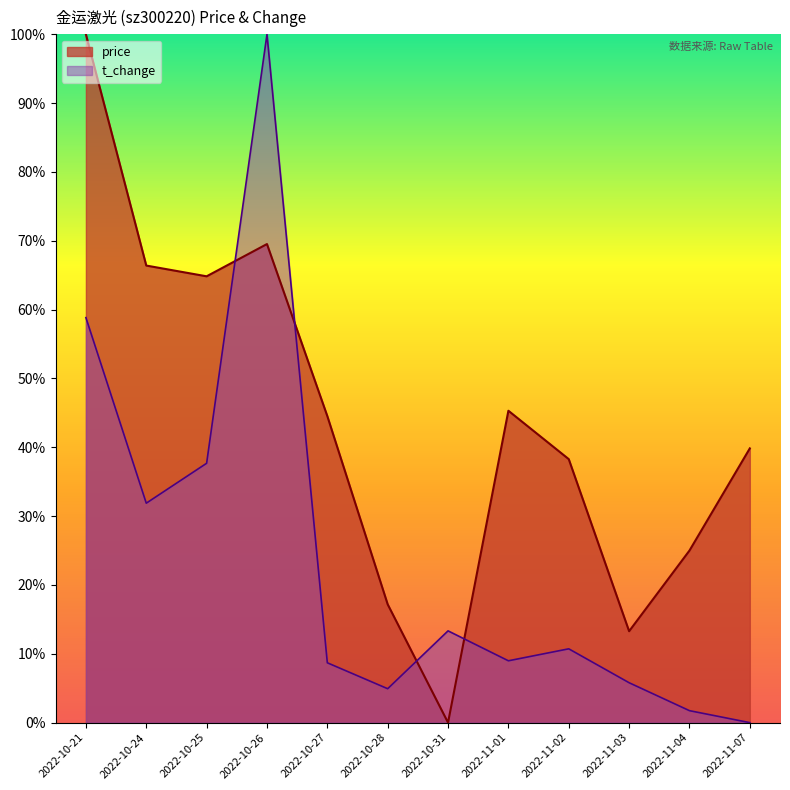

What is the greatest value displayed?

1.0